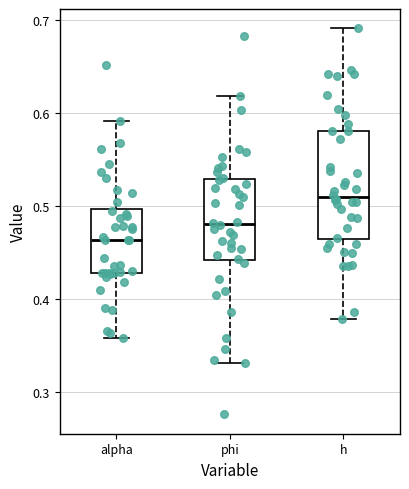

Reading left to right, transcribe this box plot: for each box, give where its median line is, the range the box spans, and where its two whiskers end, as read against the y-axis. The values are not printed on the chart, so give them approximately, as read against the axis.

alpha: median 0.46, box 0.43 to 0.50, whiskers 0.36 to 0.59
phi: median 0.48, box 0.44 to 0.53, whiskers 0.33 to 0.62
h: median 0.51, box 0.46 to 0.58, whiskers 0.38 to 0.69